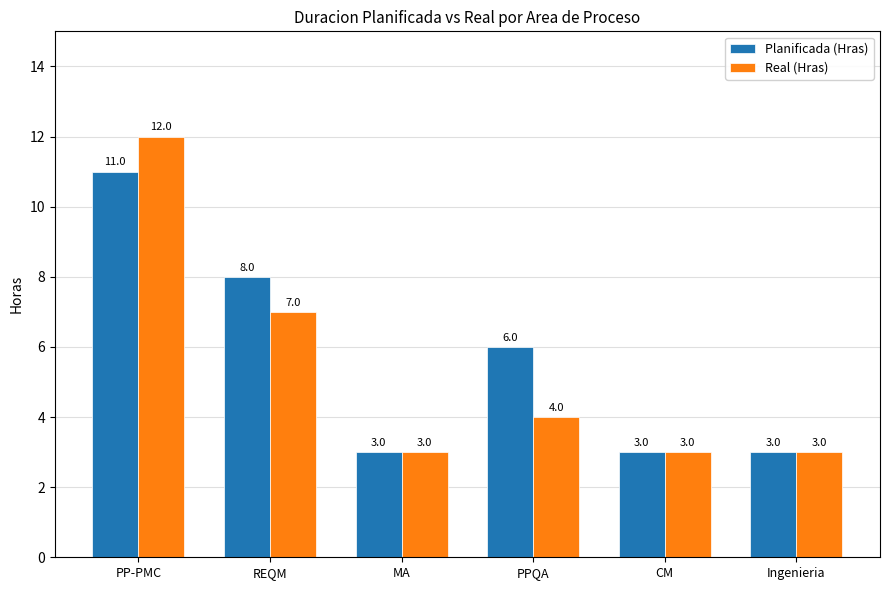

At which category is the sum across all series the highest?

PP-PMC